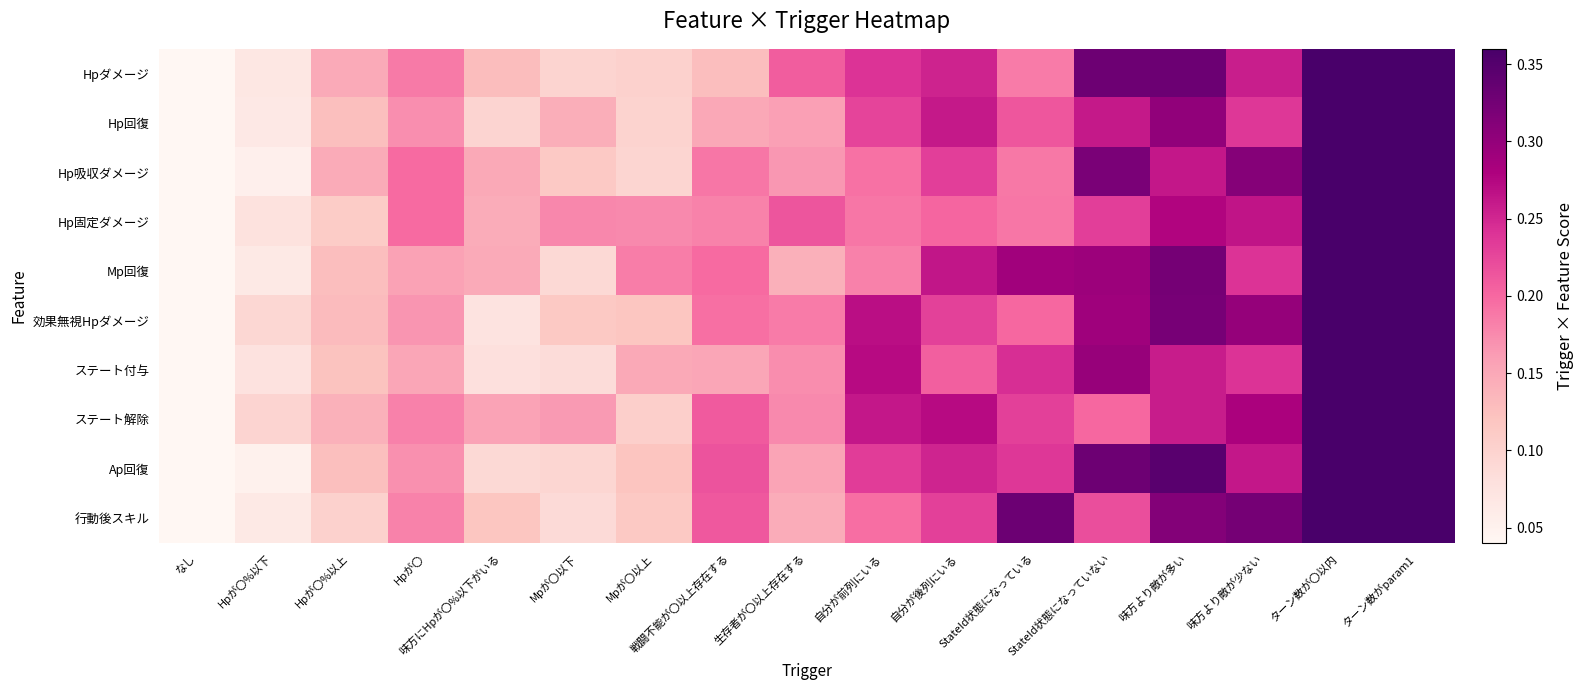

At which category is the sum across all series the highest?

ターン数が〇以内